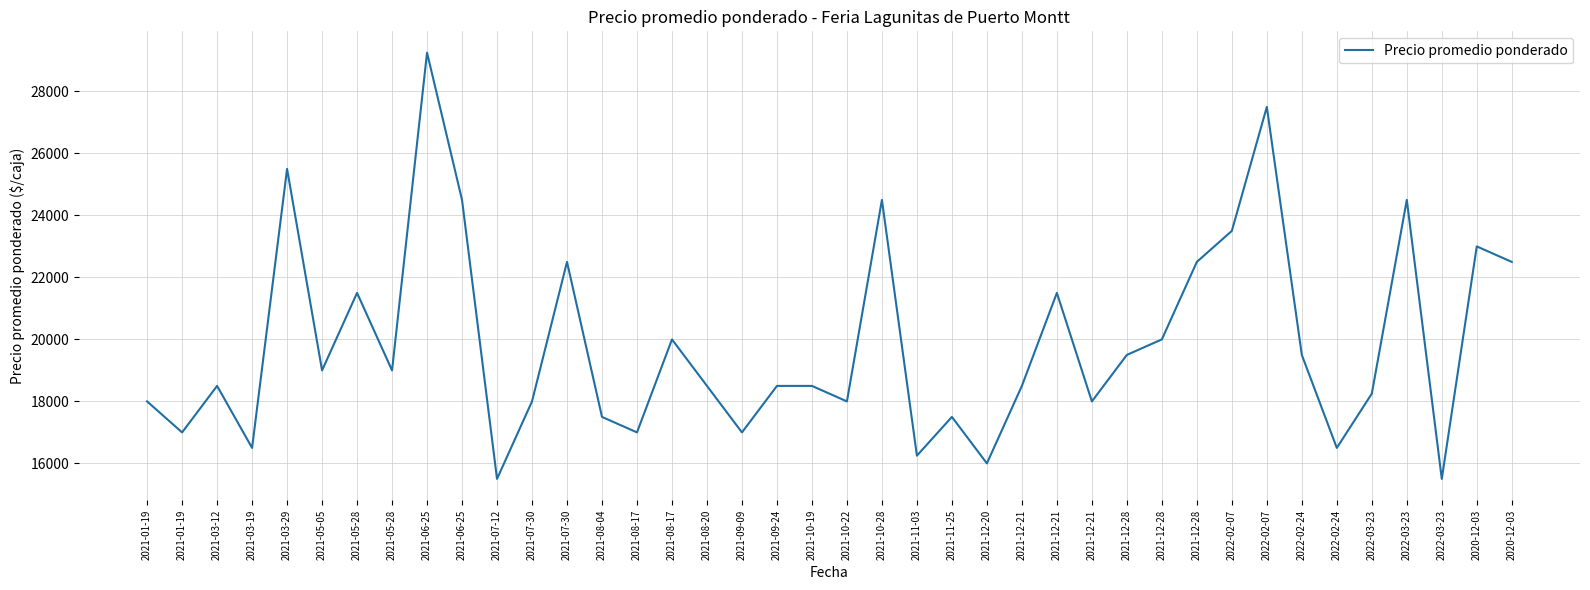

Which has a higher value, 2021-10-28 or 2021-05-05?

2021-10-28